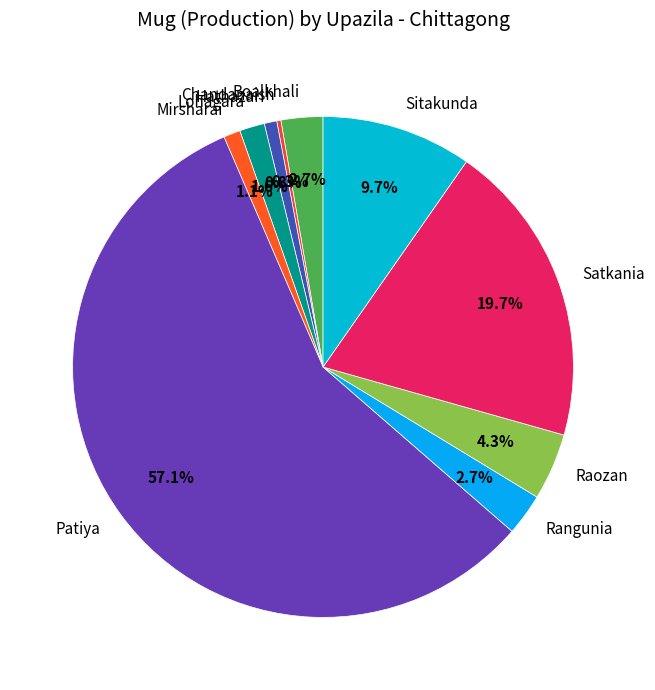

Which has a higher value, Boalkhali or Satkania?

Satkania